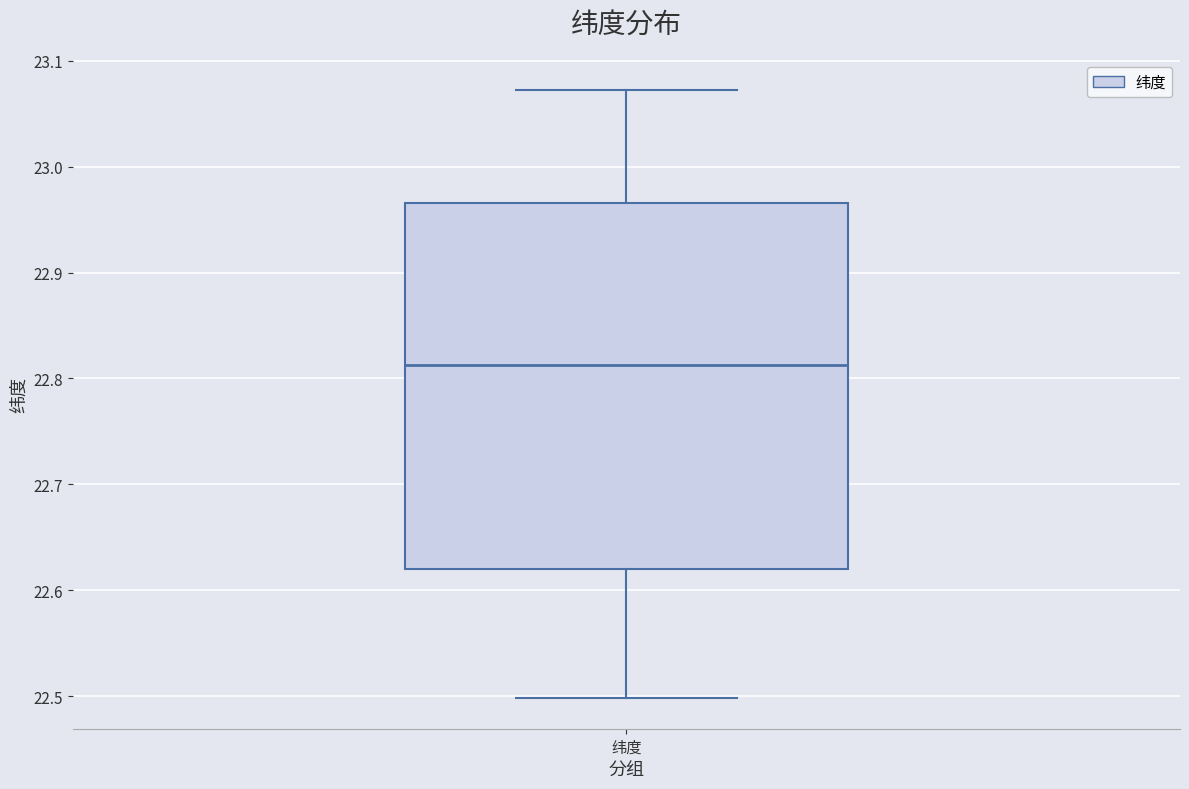

Where does the upper whisker of the box for 纬度 end on the y-axis? The values are not printed on the chart, so give them approximately, as read against the axis.

23.07